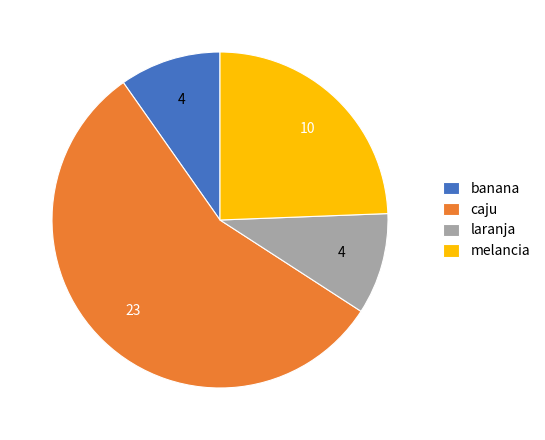

Is laranja the majority of the pie?

No